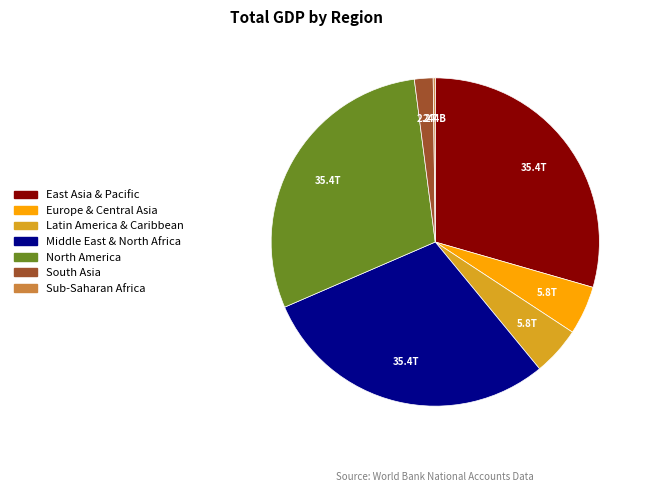

Approximately how many times larger is the value at North America compared to Europe & Central Asia?

6.1